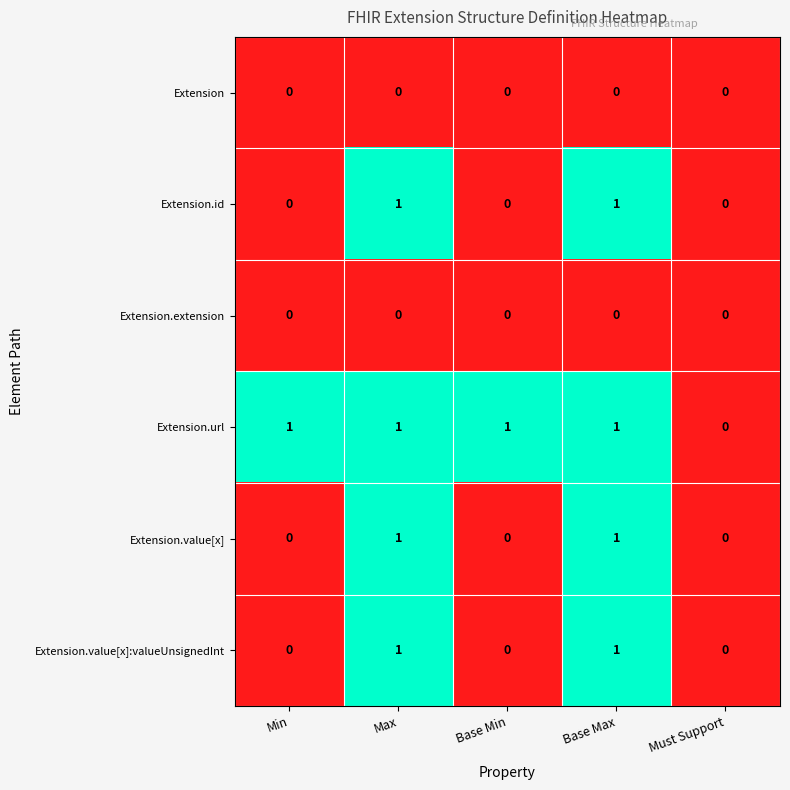

What is the sum of all Extension.url values?

4